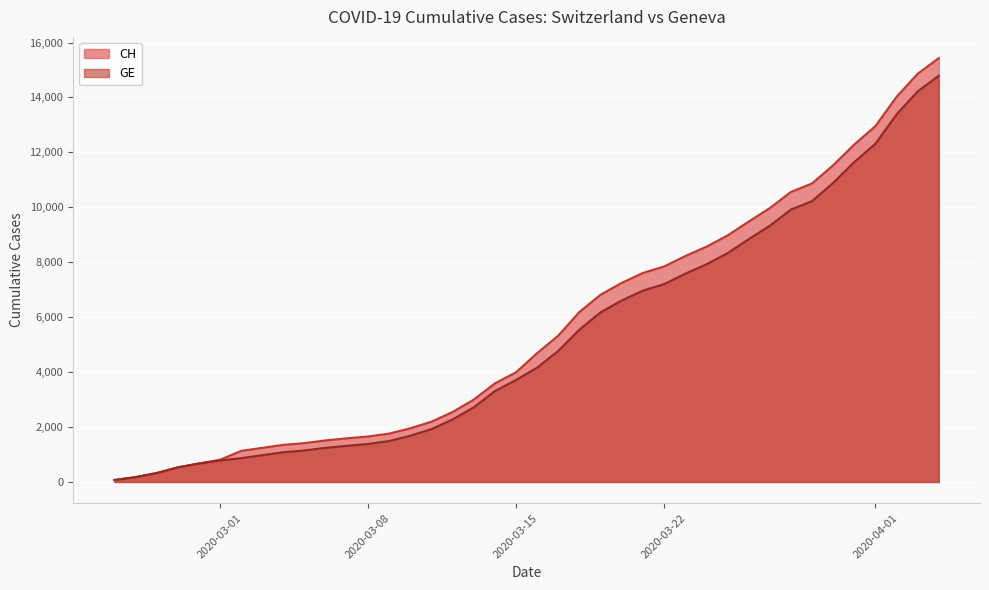

What is the difference between the CH values at 2020-03-06 and 2020-03-08?

142